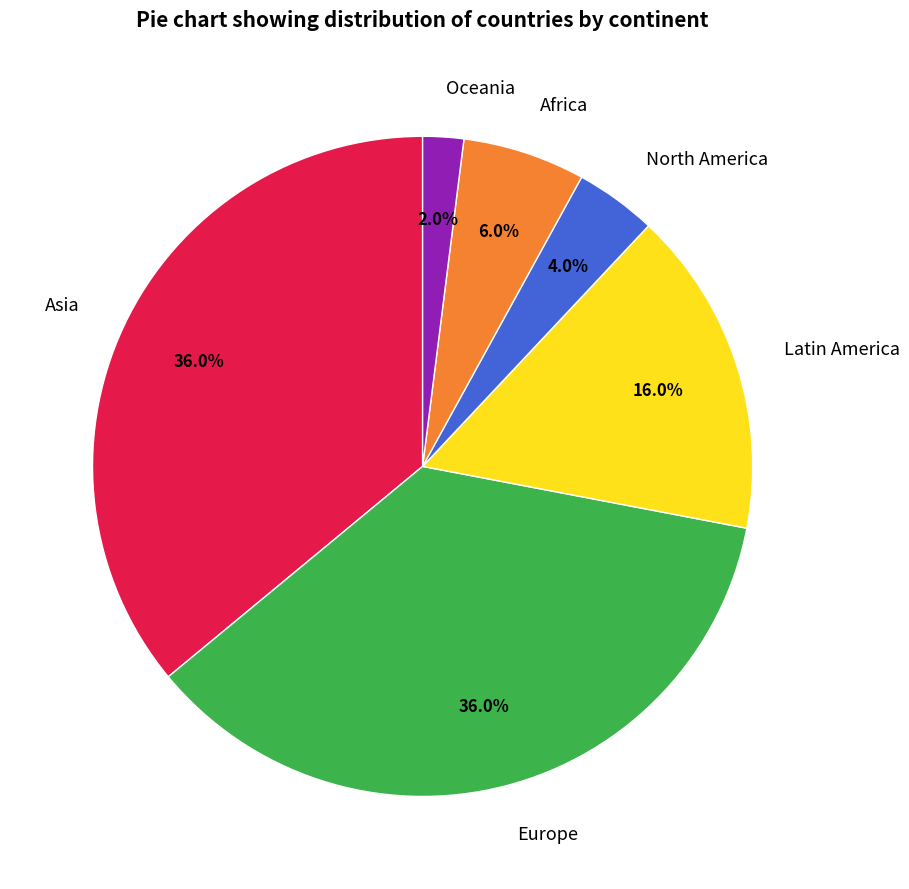

To the nearest percent, what is the combined percentage of Europe and Oceania?

38%